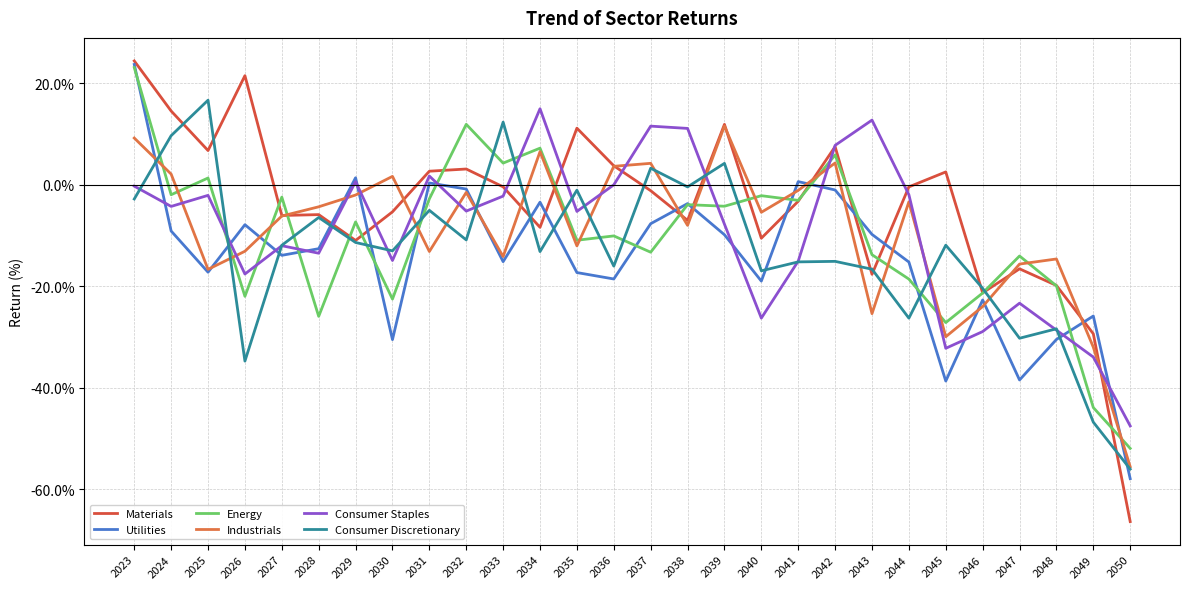

Is the value of Materials at 2039 greater than the value of Industrials at 2050?

Yes